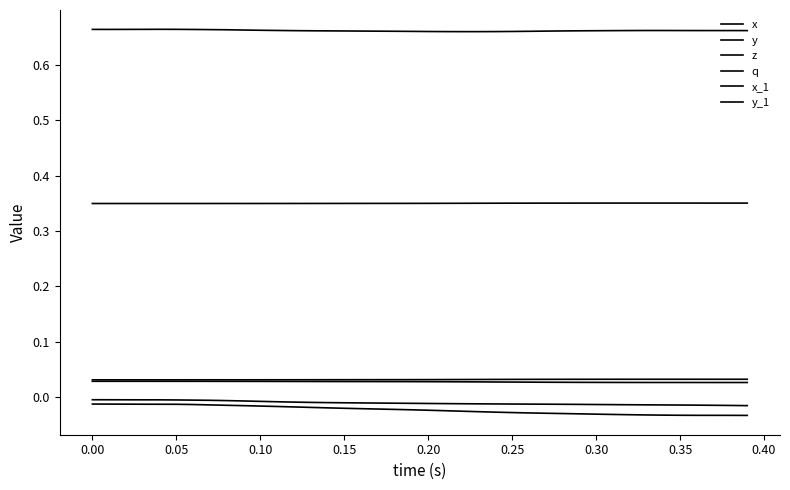

How many lines are shown in the chart?

6